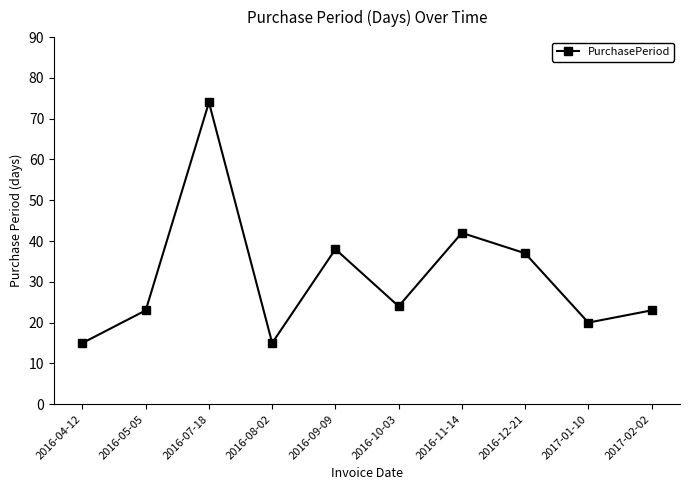

How many points are lower than both their immediate neighbors (excluding endpoints)?

3